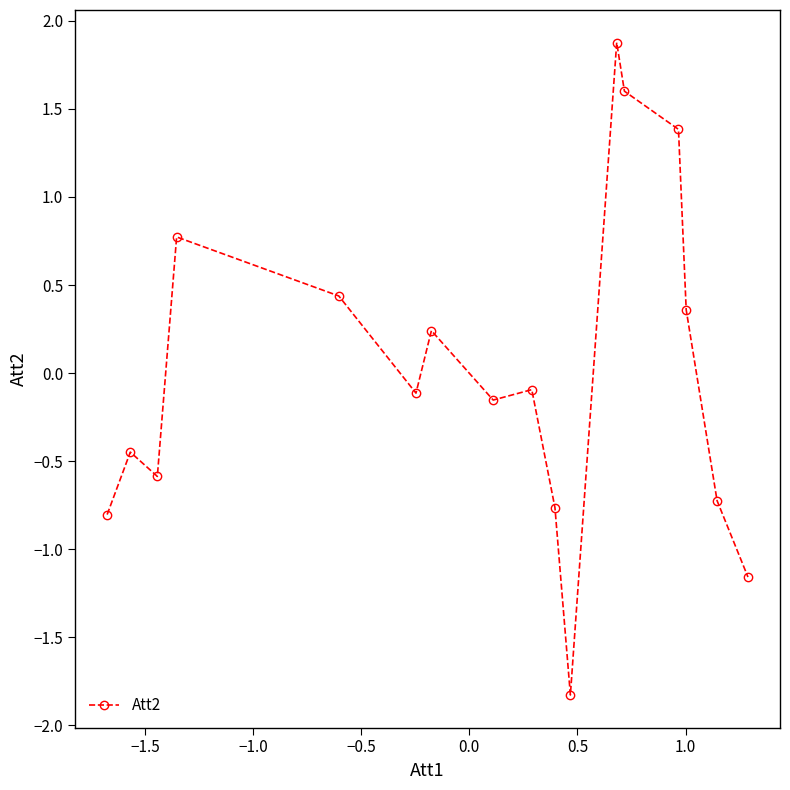

True or false: the data has more than 2 interior local peaks.

True